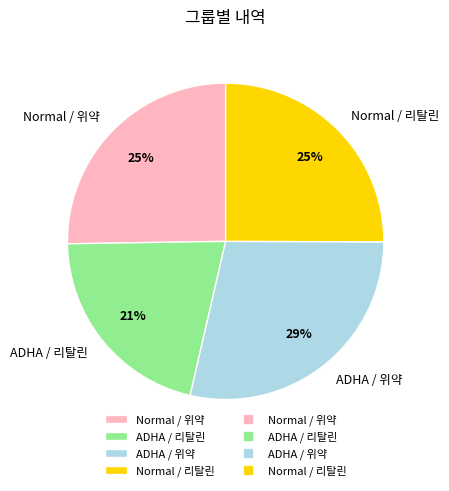

What percentage is the ADHA / 위약 slice, to the nearest percent?

29%